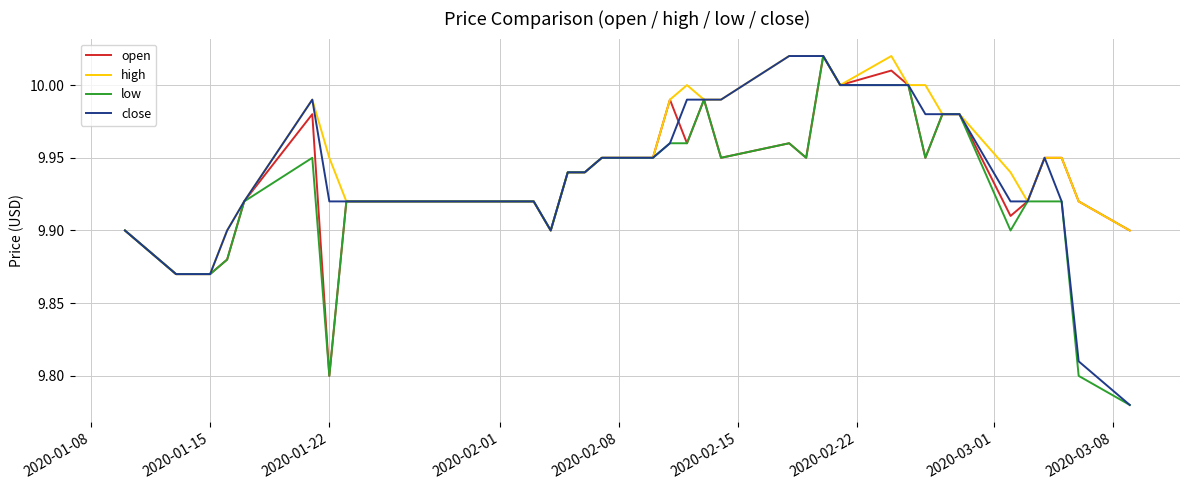

How many lines are shown in the chart?

4